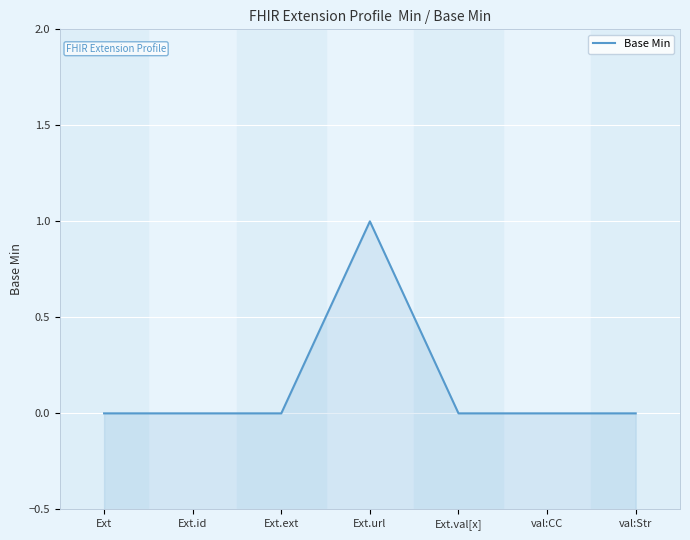

Is this an area chart (filled region under the line)?

No